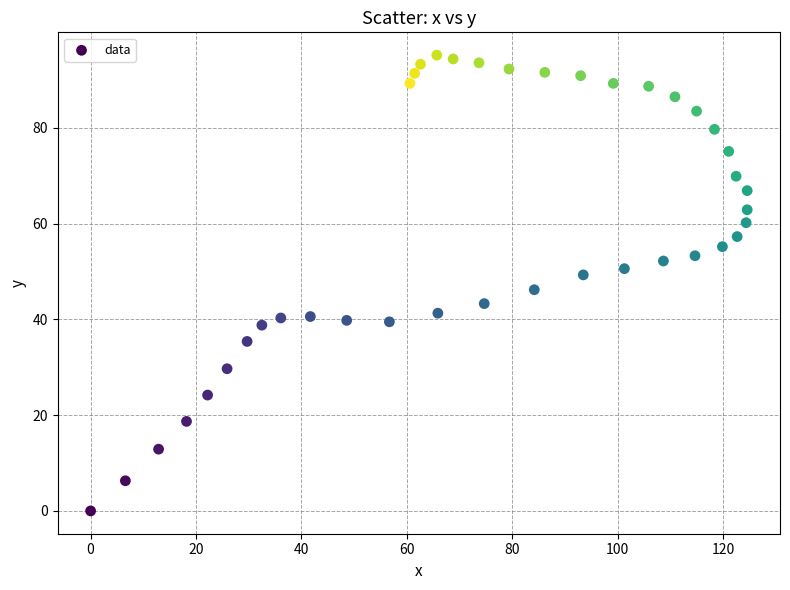

What is the range of Y values (max minus min)?

95.2